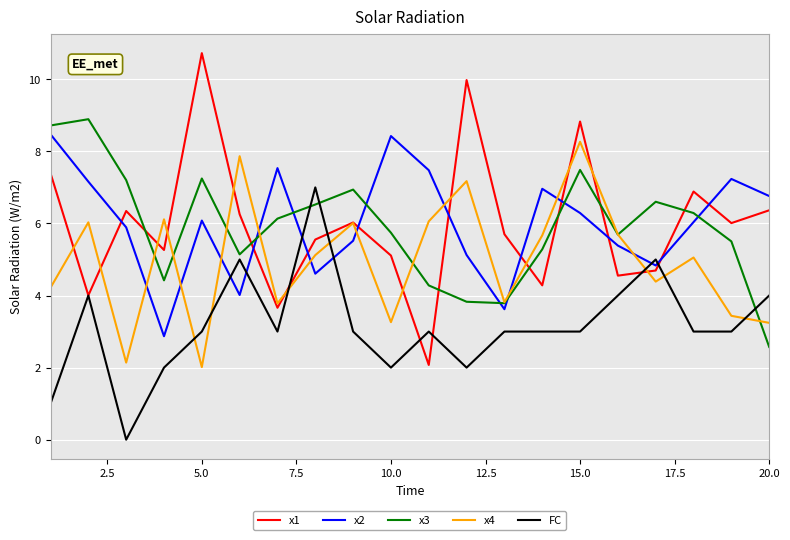

In x4, how many points are lower than both neighbors (excluding endpoints)?

6